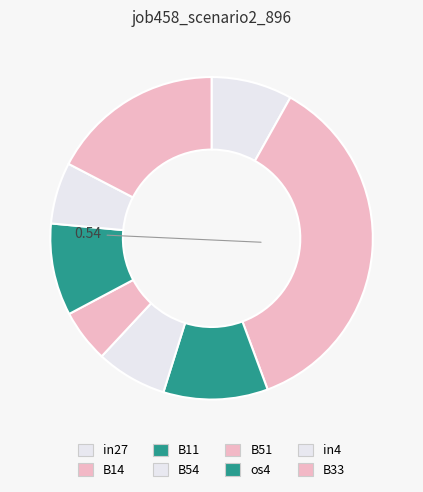

What is the largest slice in the pie chart?

B14